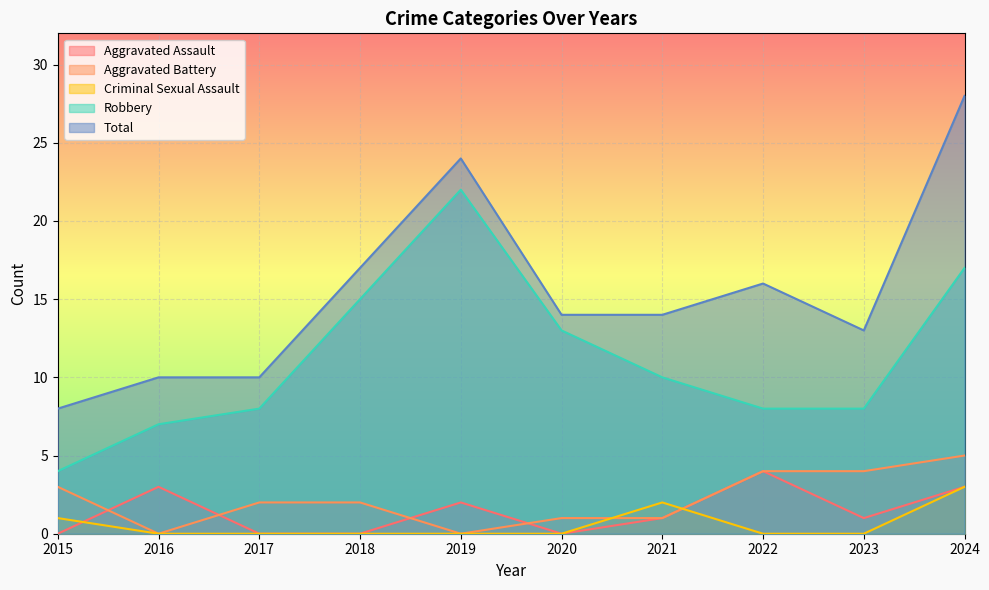

True or false: Aggravated Battery and Total cross at least once.

False